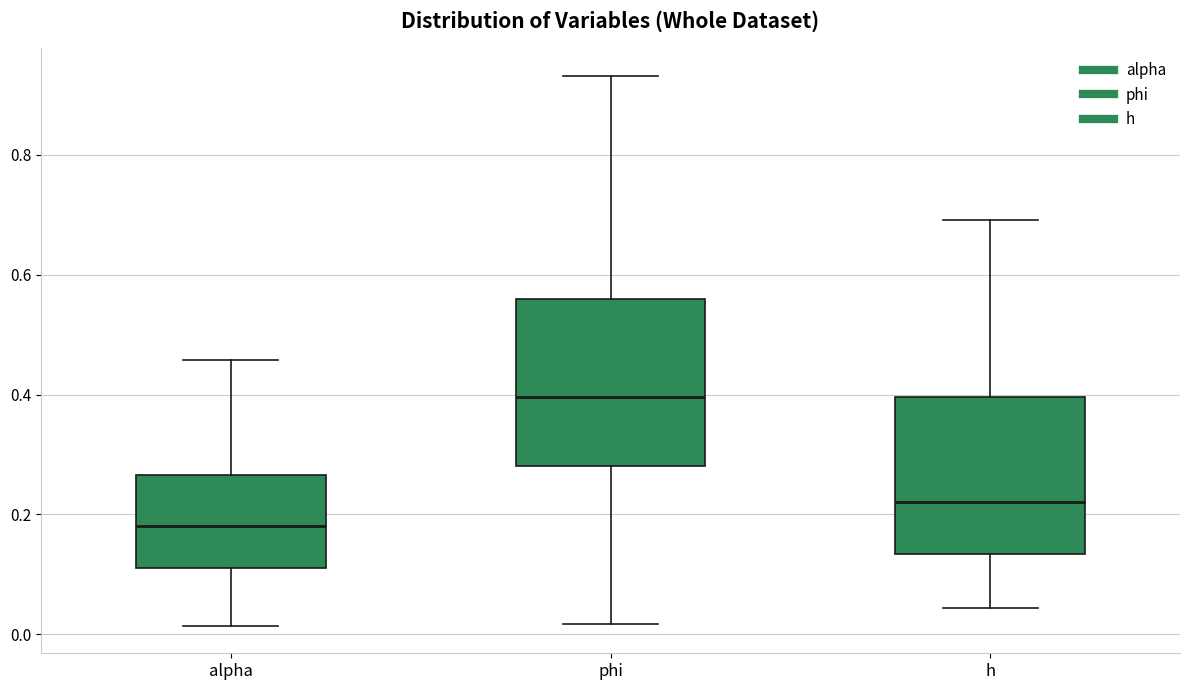

Which box has the lowest median line?

alpha